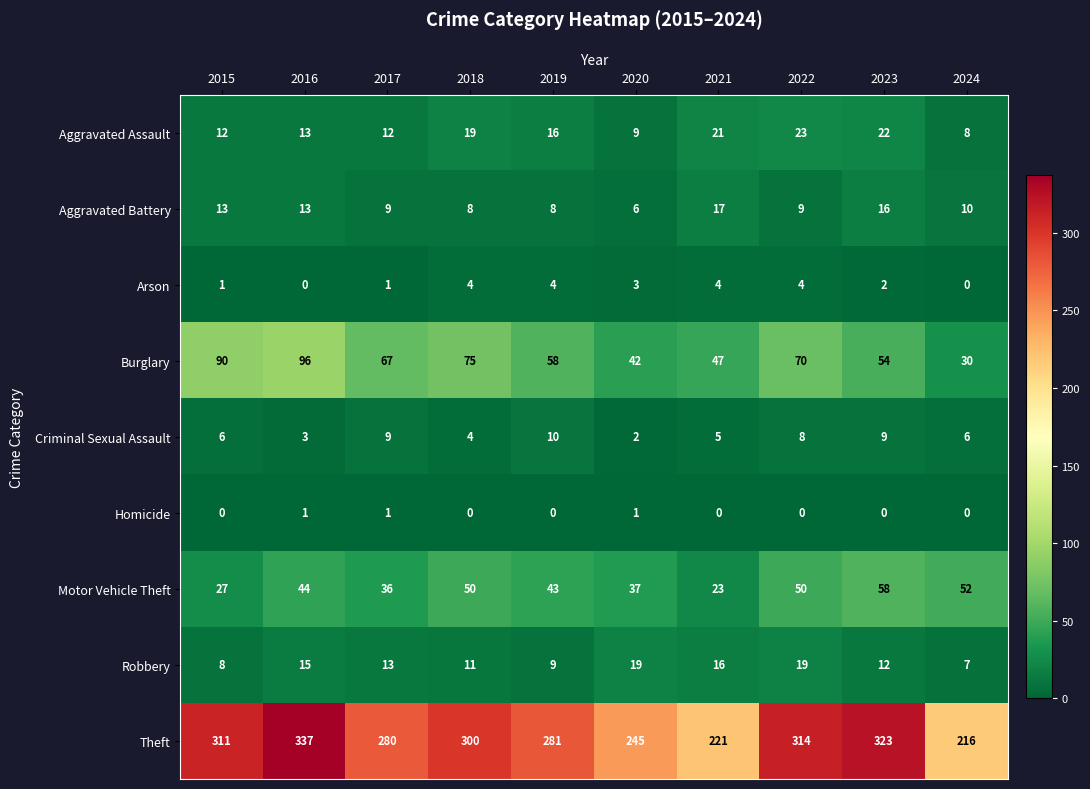

What is the minimum value for Theft?

216